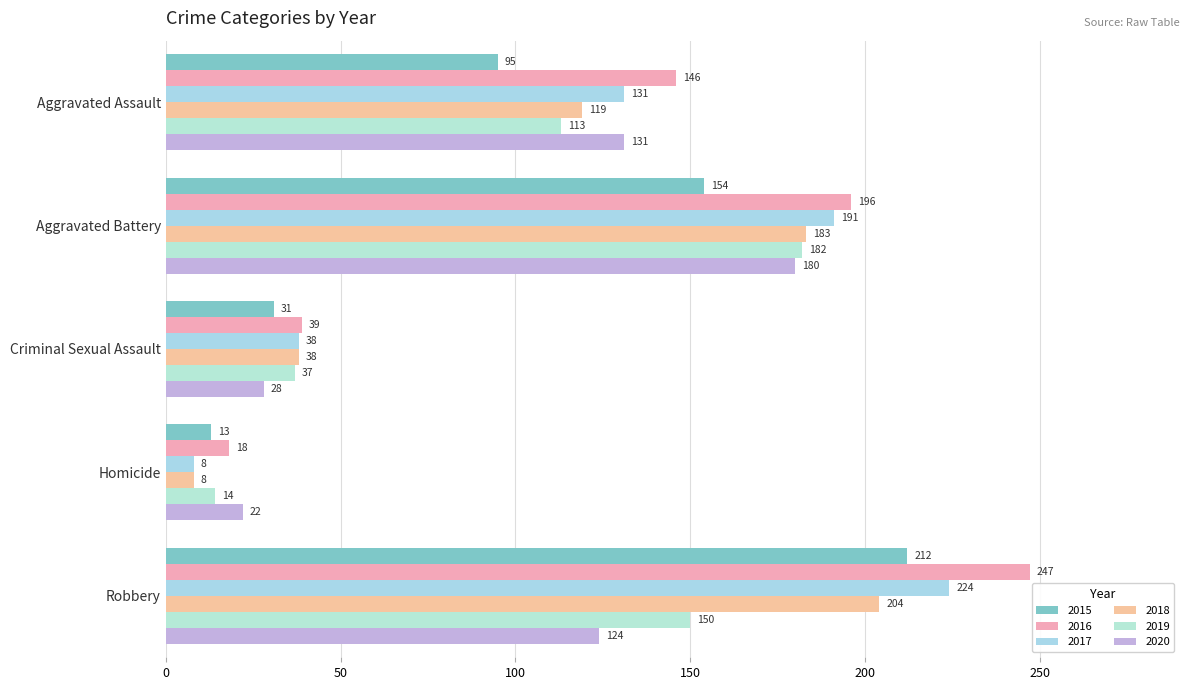

How many data points in 2018 are less than 119?

2